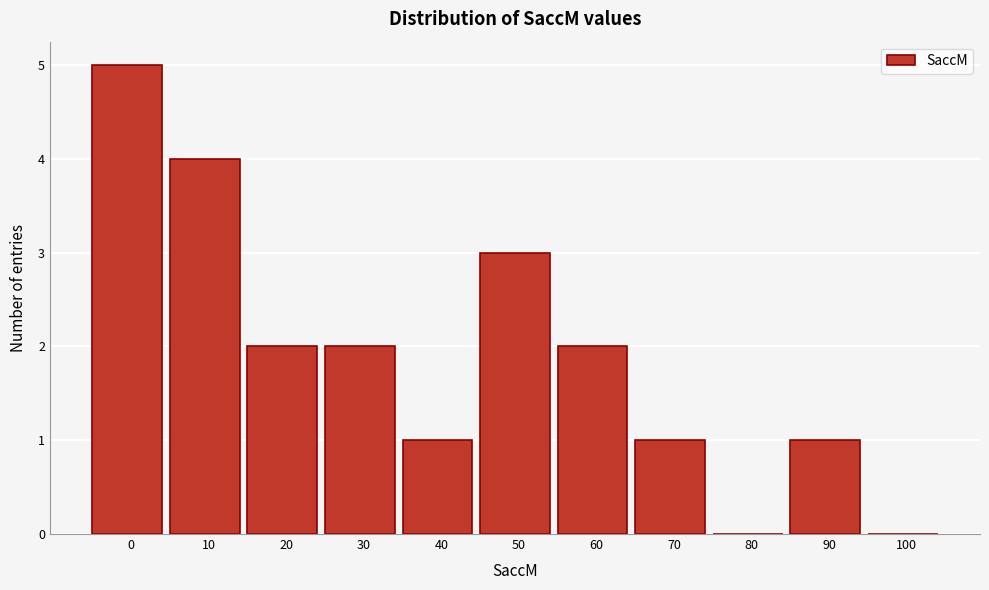

What is the greatest value displayed?

5